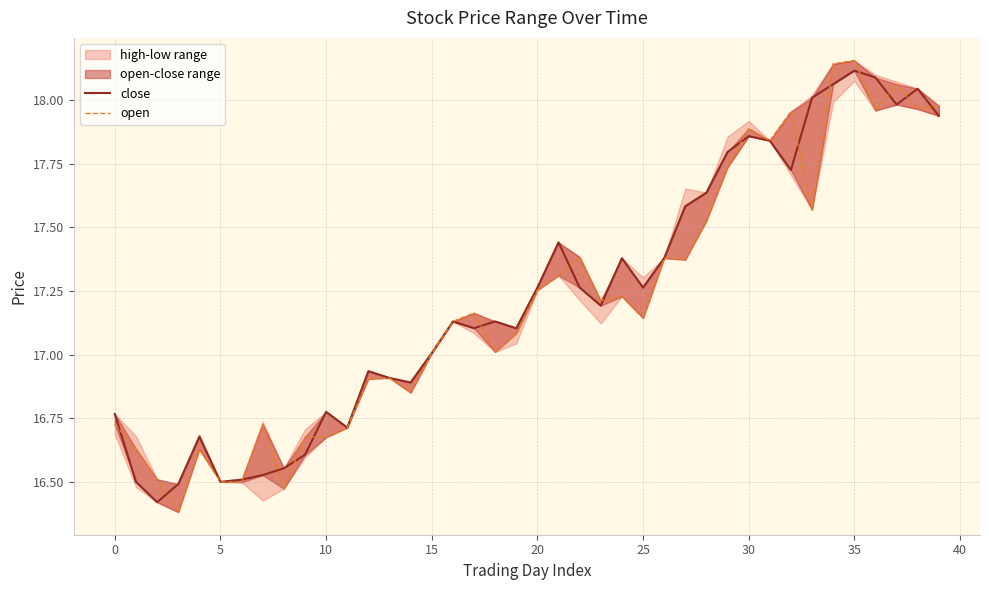

How many data points in close are above 17?

25